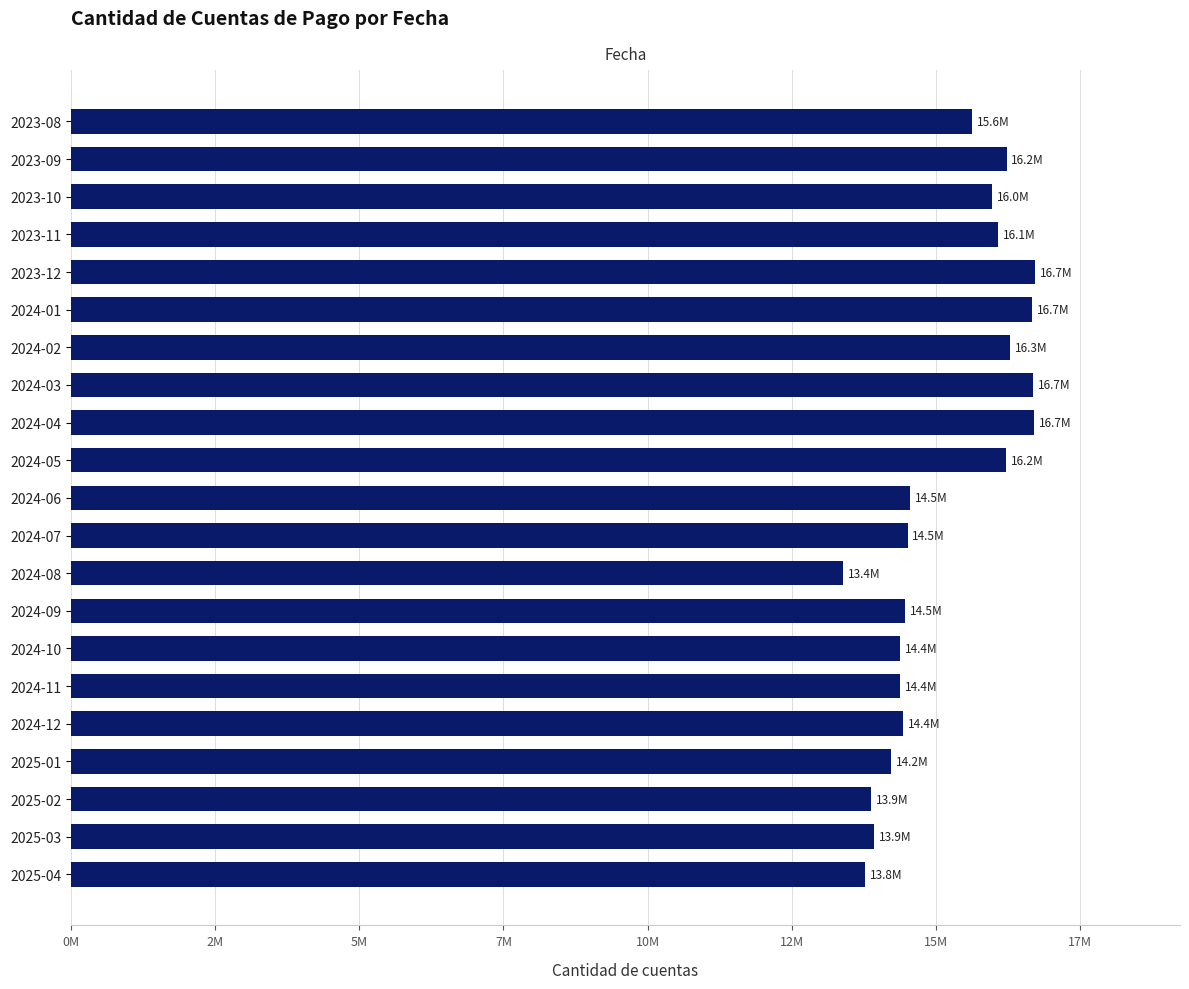

How many values exceed 14547920?

10